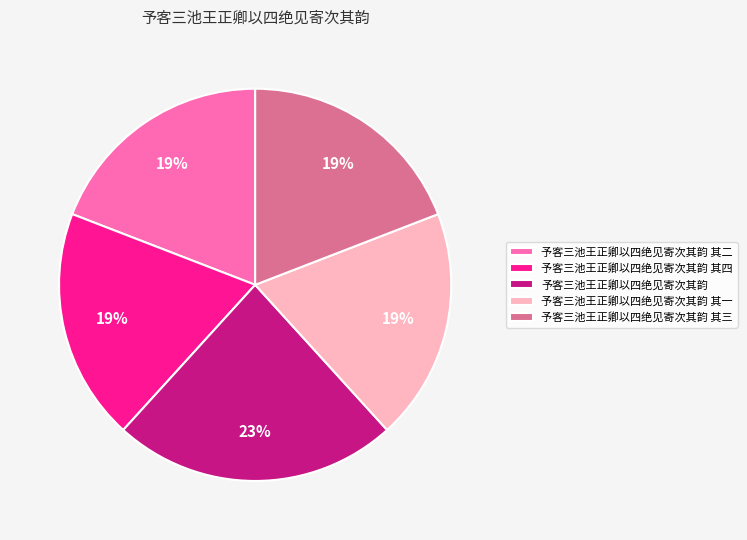

Is there a majority slice in this chart?

No